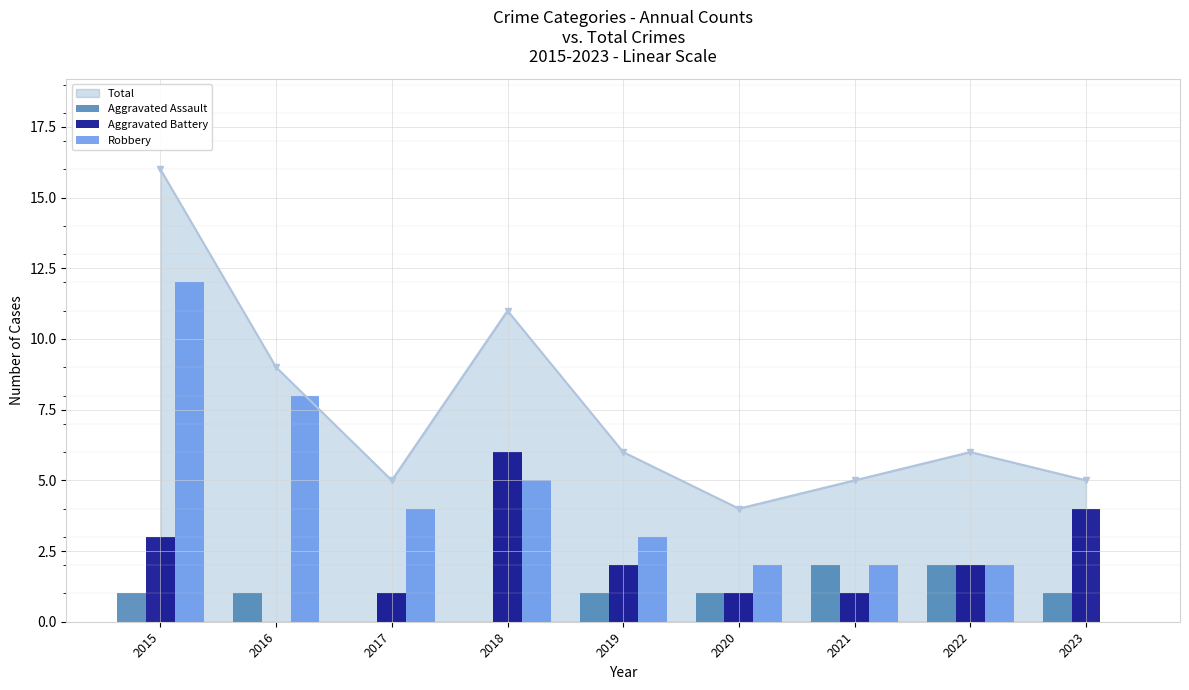

Which category has the lowest value in the Aggravated Battery series?

2016